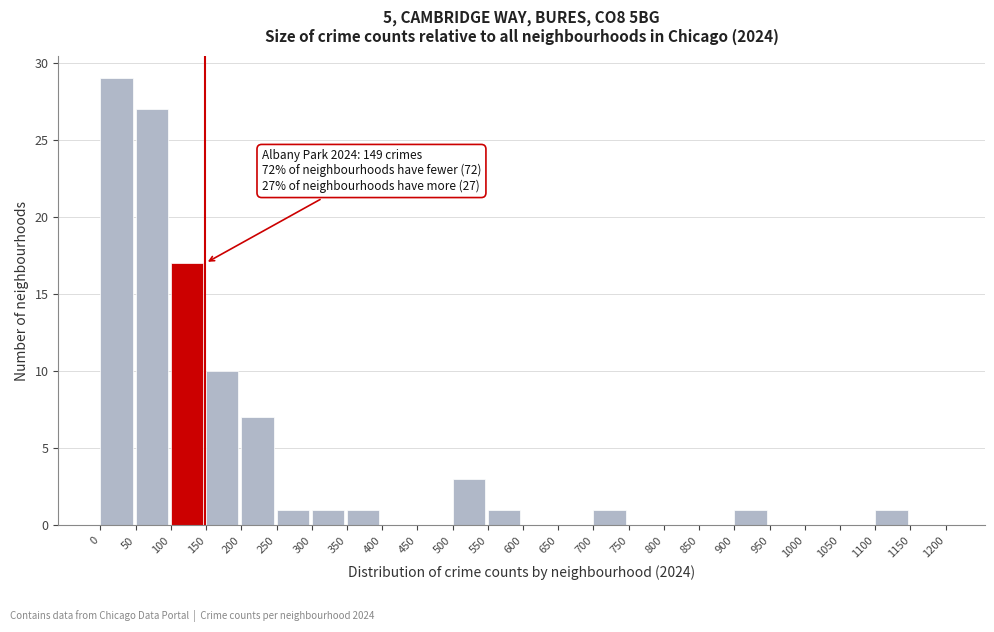

Which range on the x-axis has the tallest bar?

0 to 50